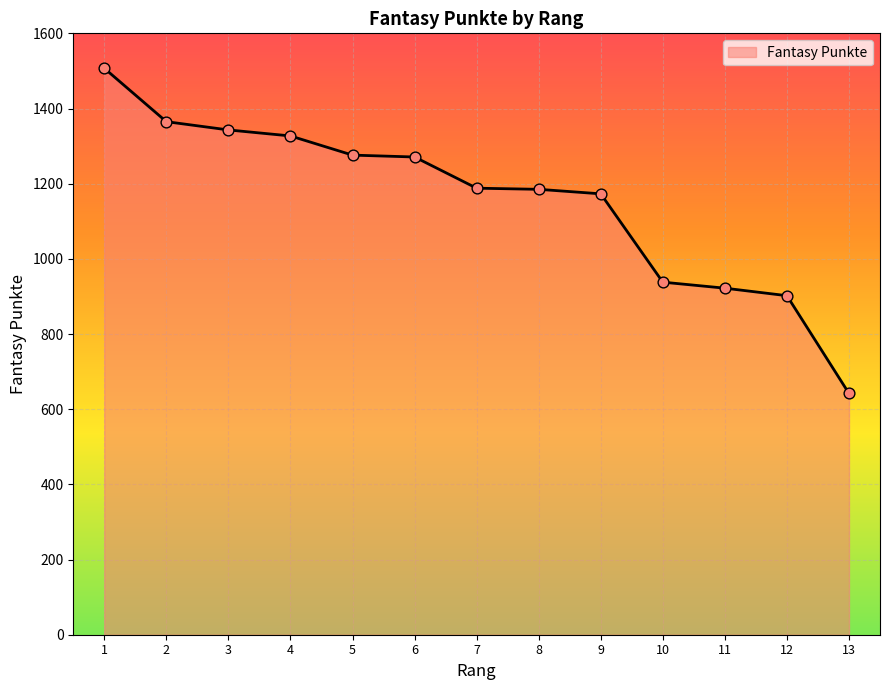

What is the ratio of the value at 2 to the value at 10?

1.5